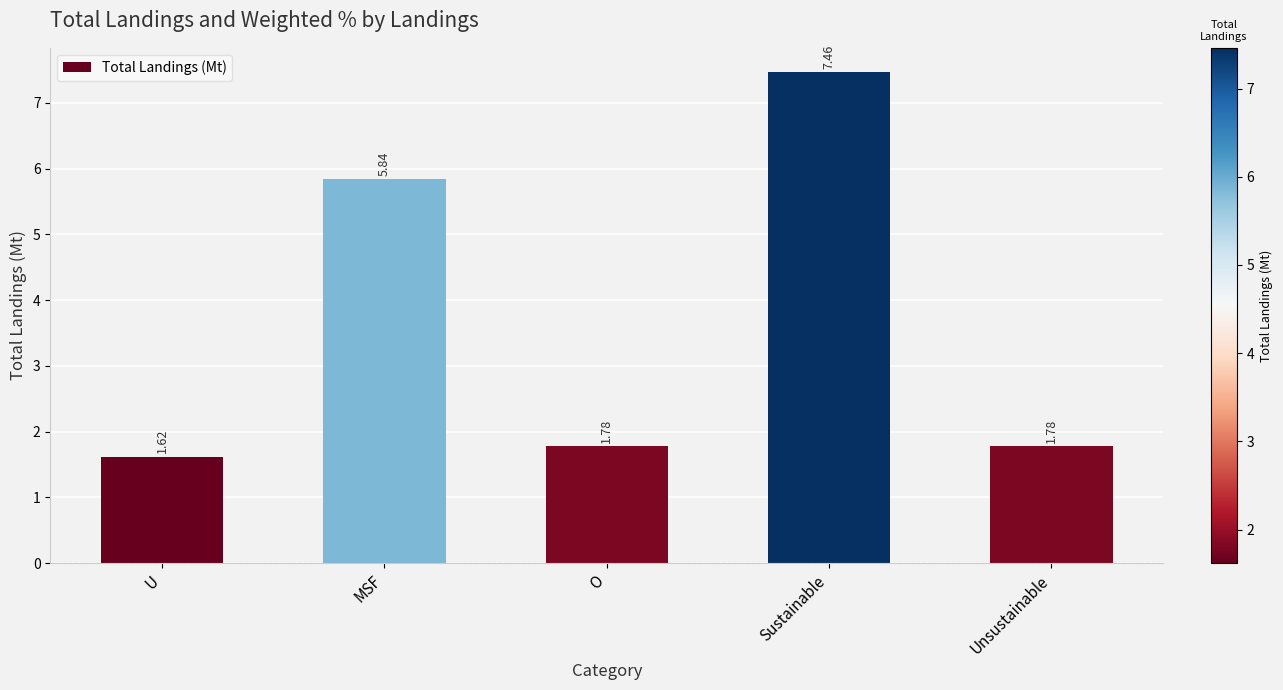

Does the chart contain stacked bars?

No